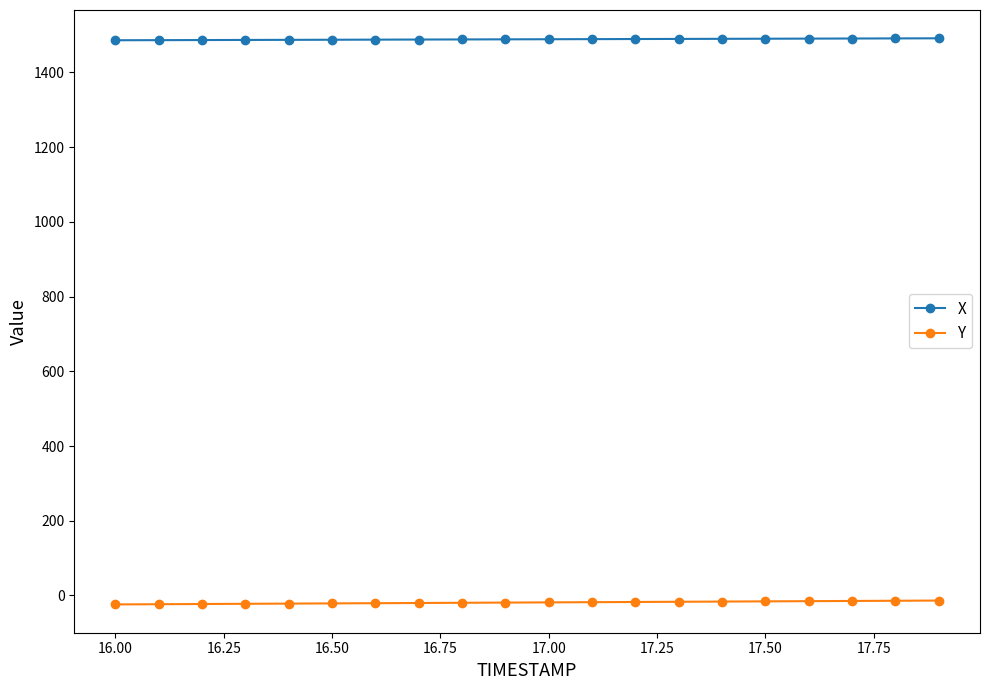

What is the highest value of the X series?

1491.4